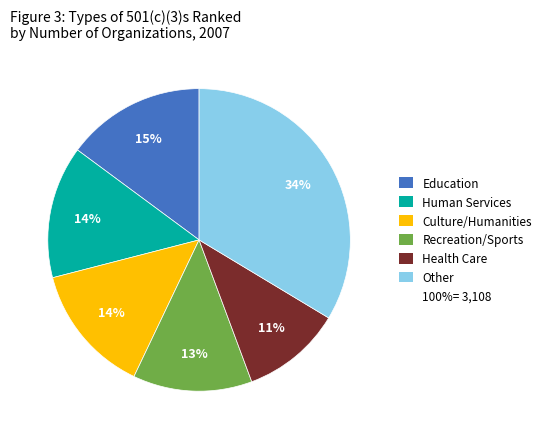

To the nearest percent, what is the difference between the largest and smallest slice percentages?

23%